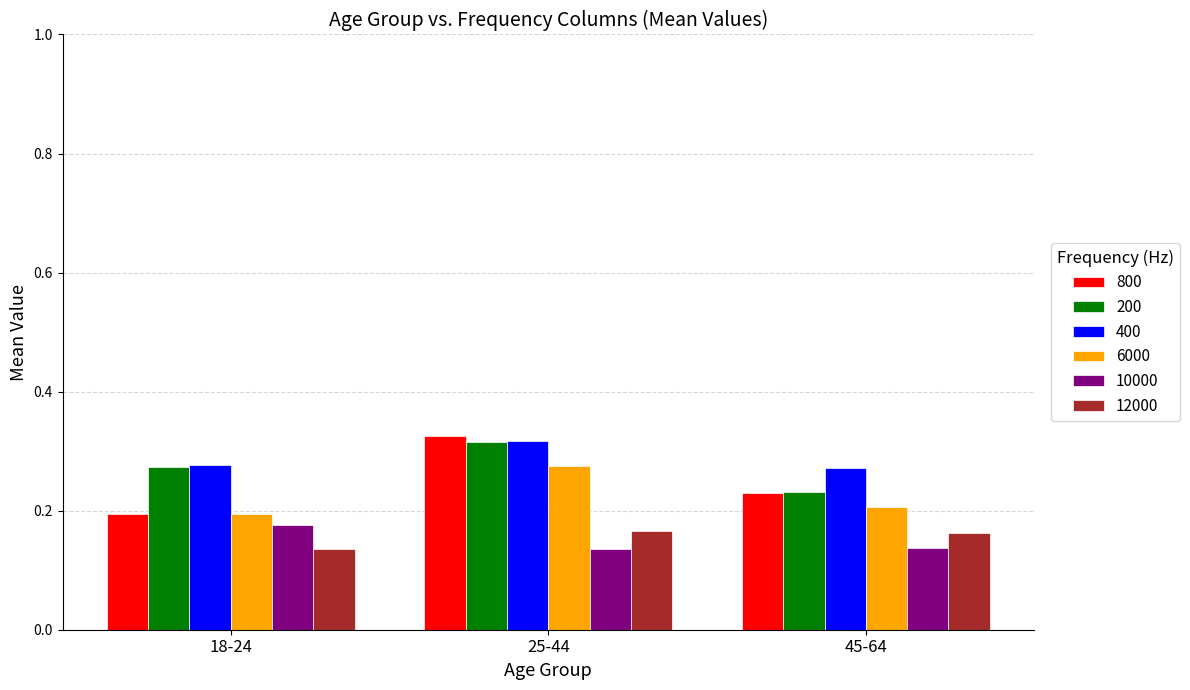

List the labels in order of 200 value, largest first.

25-44, 18-24, 45-64